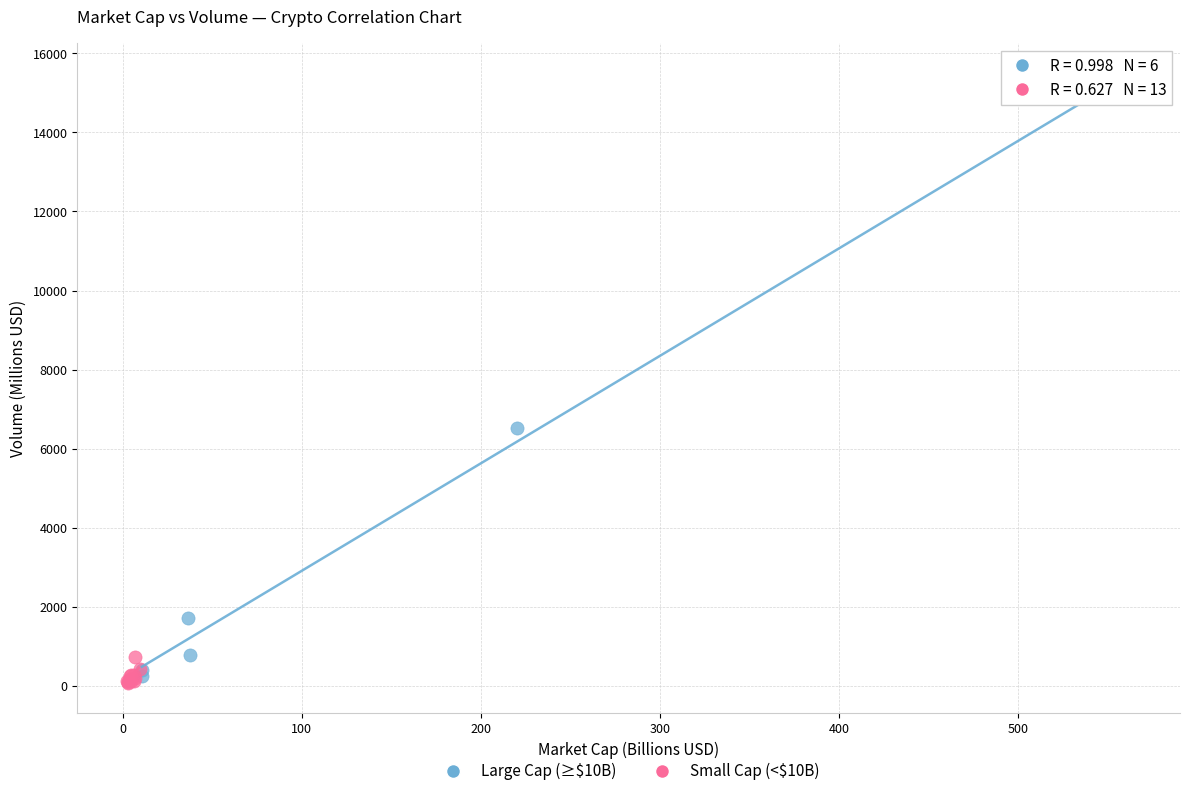

Which series has the largest Y range (max minus min)?

Large Cap (≥$10B)